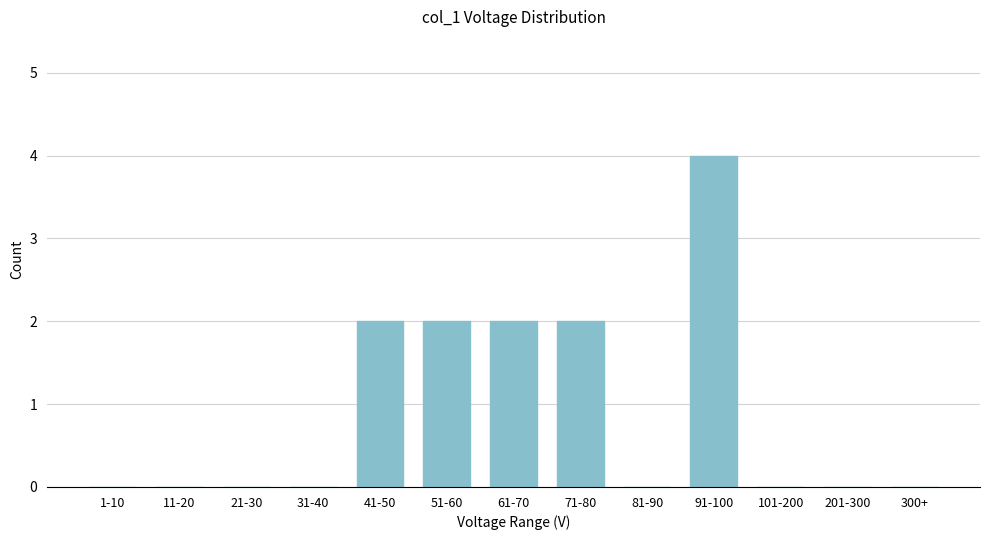

Reading left to right, extract all data points from this chart.

1-10=0	11-20=0	21-30=0	31-40=0	41-50=2	51-60=2	61-70=2	71-80=2	81-90=0	91-100=4	101-200=0	201-300=0	300+=0